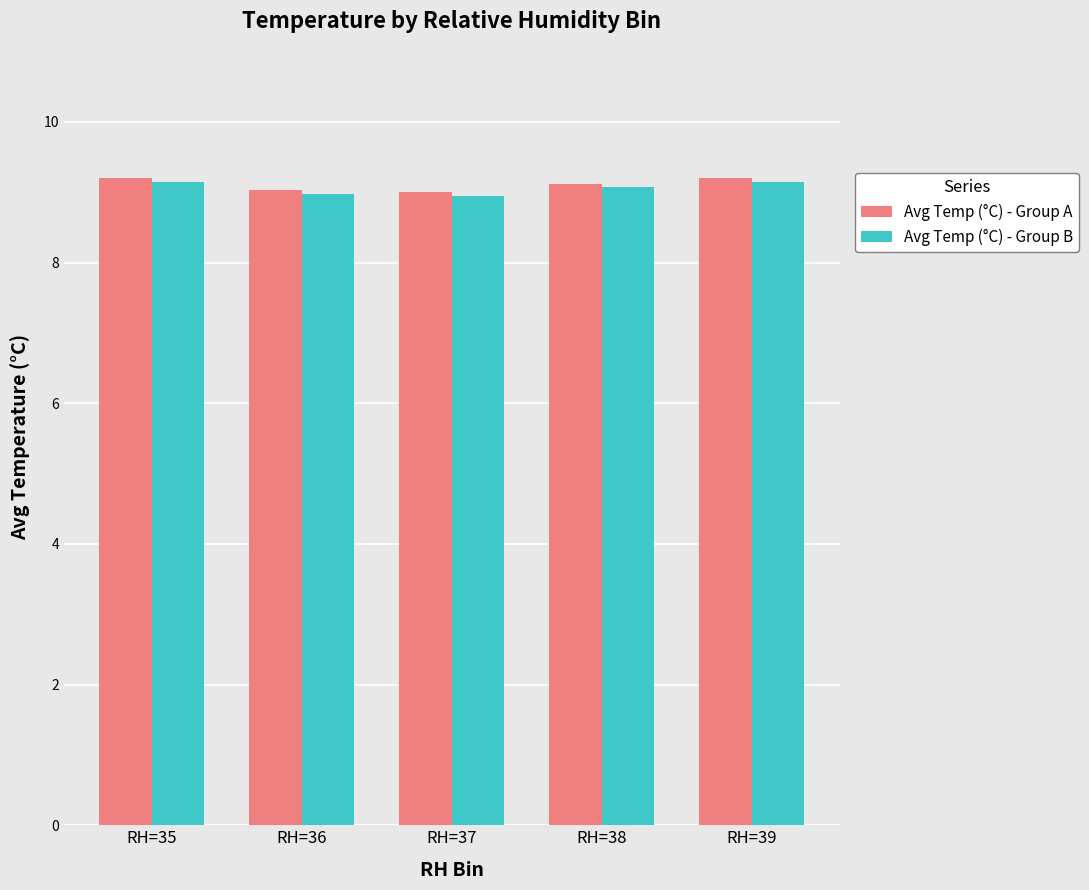

What is the greatest value displayed?

9.2